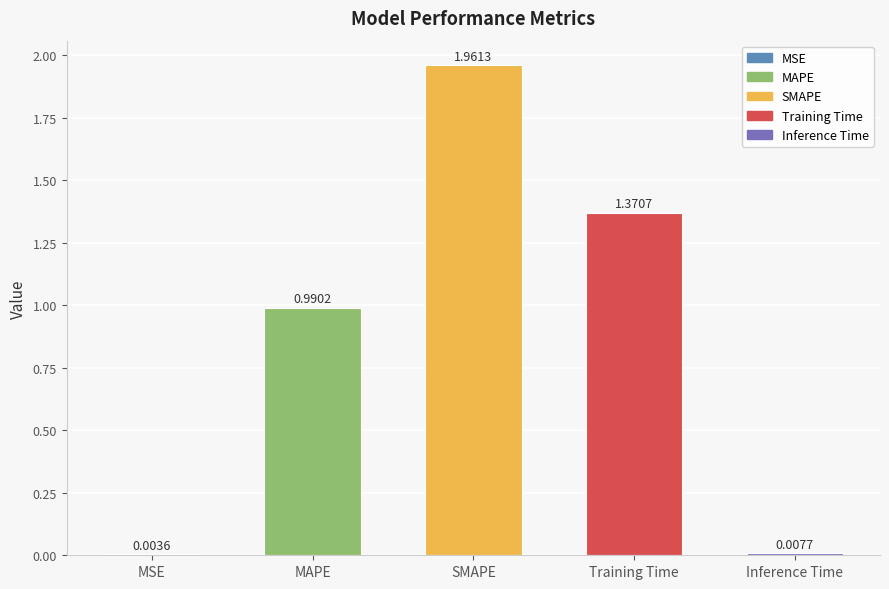

Where is the data nearest to the value 0?

MSE